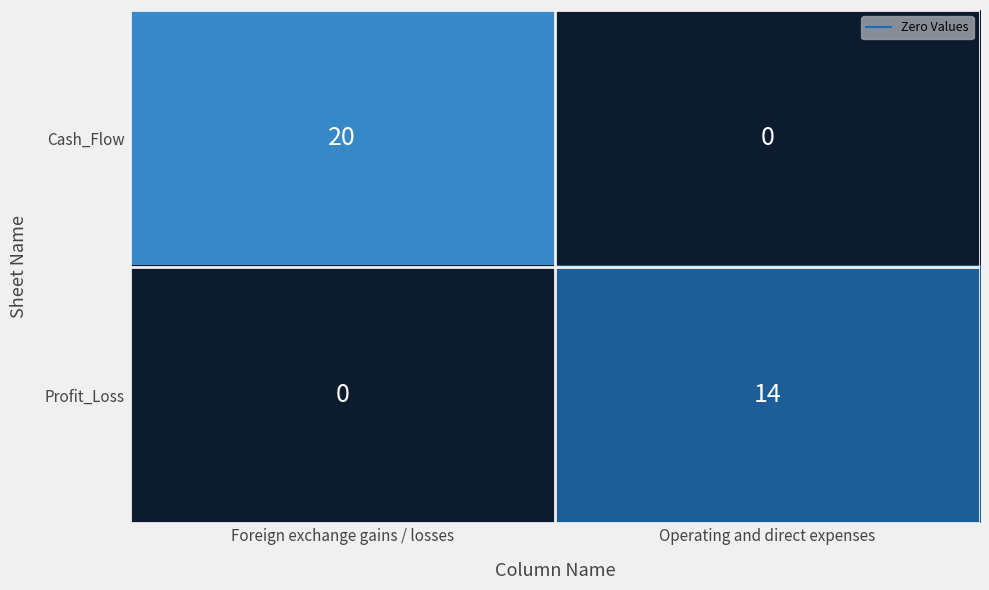

The value of Profit_Loss at Operating and direct expenses is 14. True or false?

True